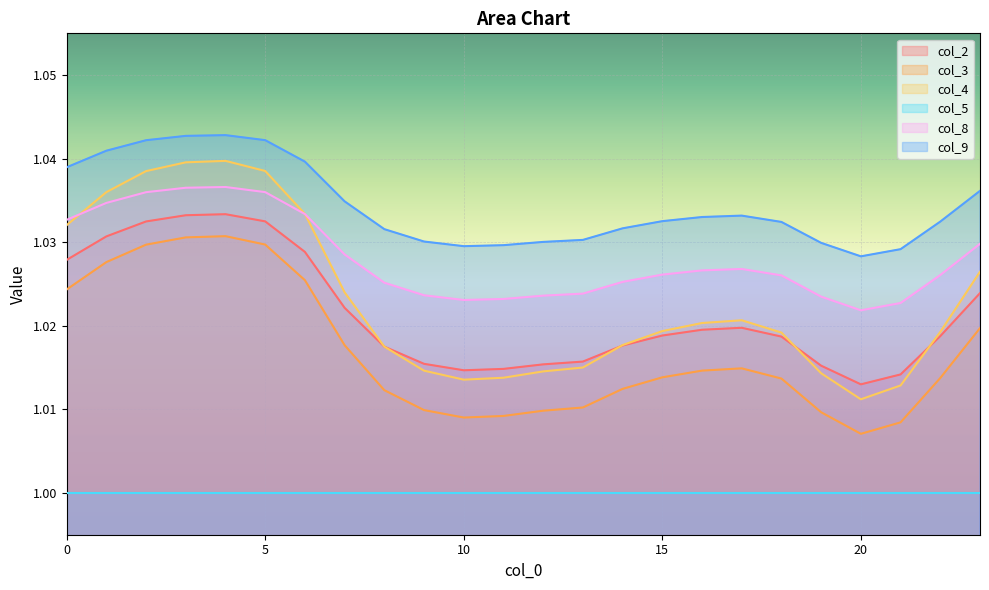

Which series has the largest total across all categories?

col_9